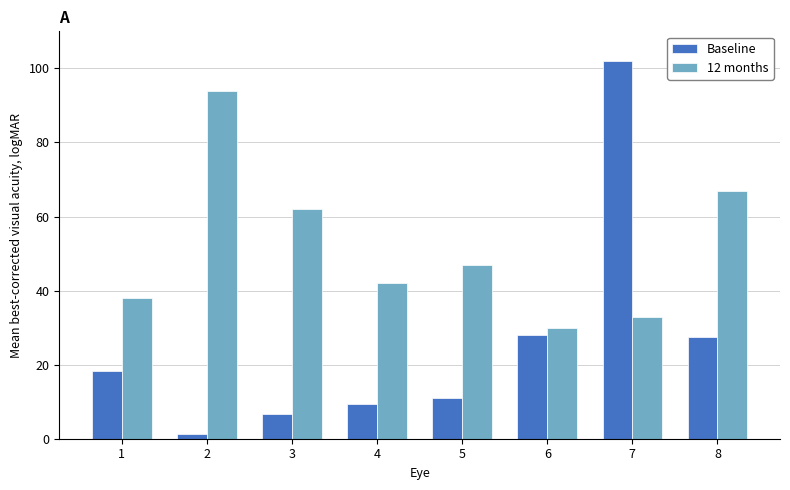

Is it true that 12 months equals 9.3 at 6?

False